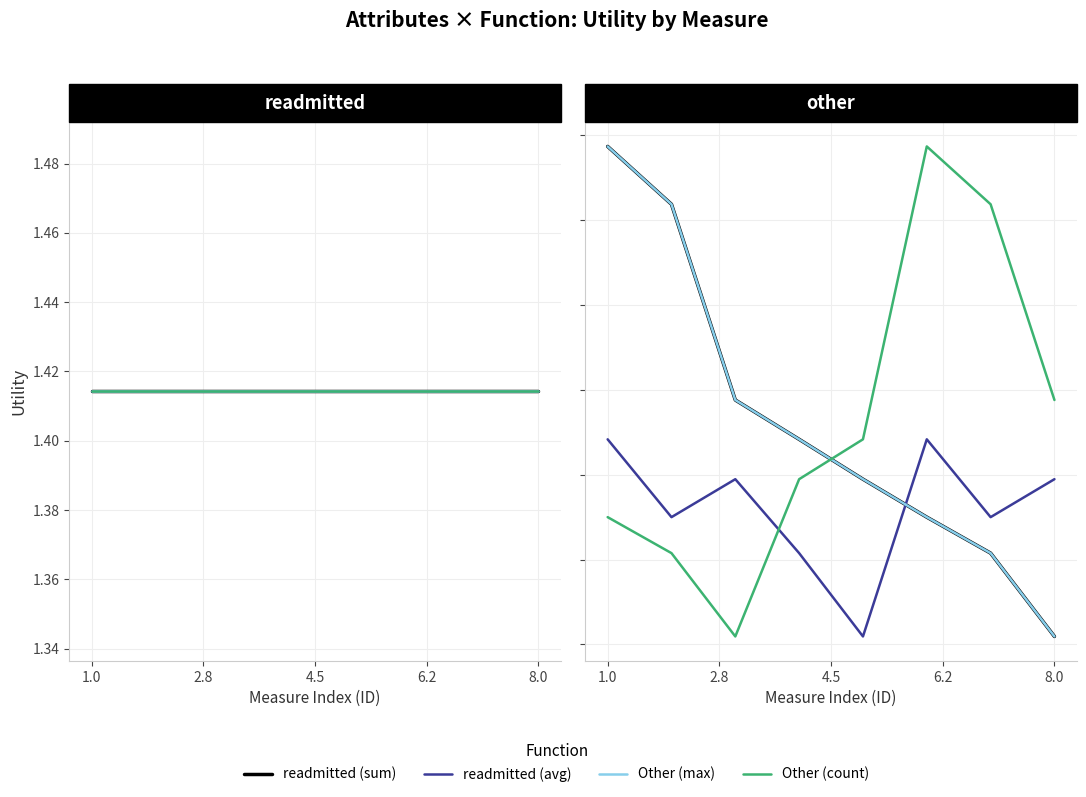

Between 2.8 and 8.0, which is larger?

2.8